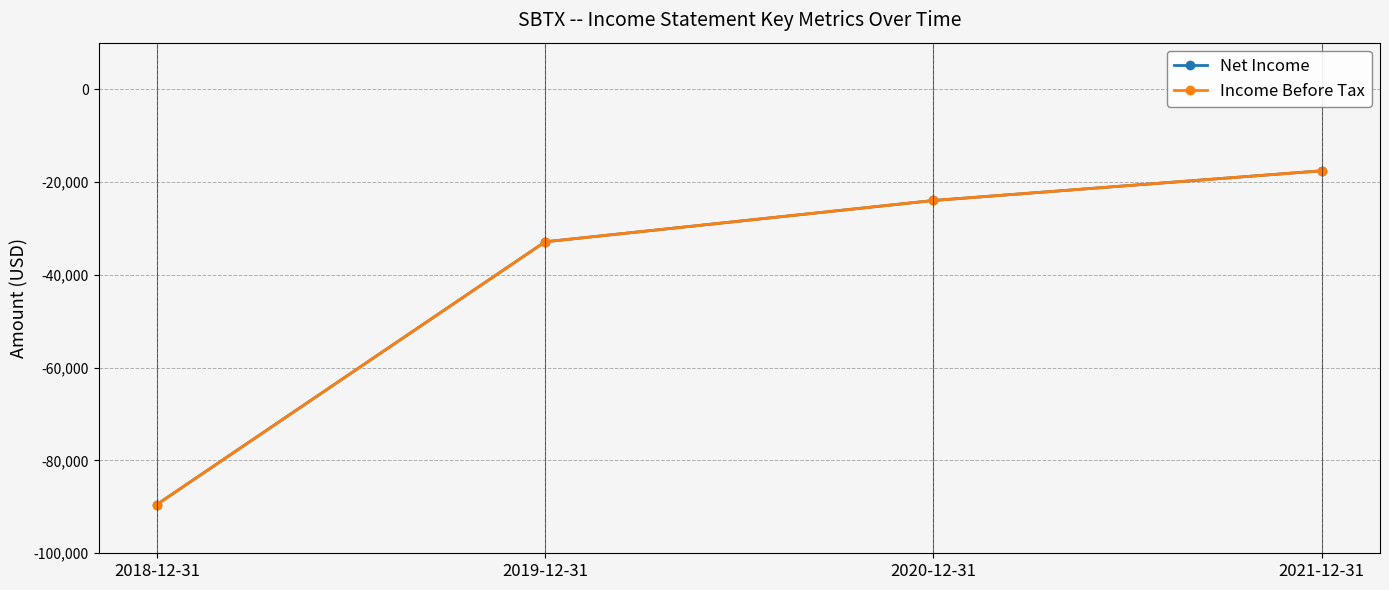

What is the value of the Net Income point at the 4th from the left?

-17600